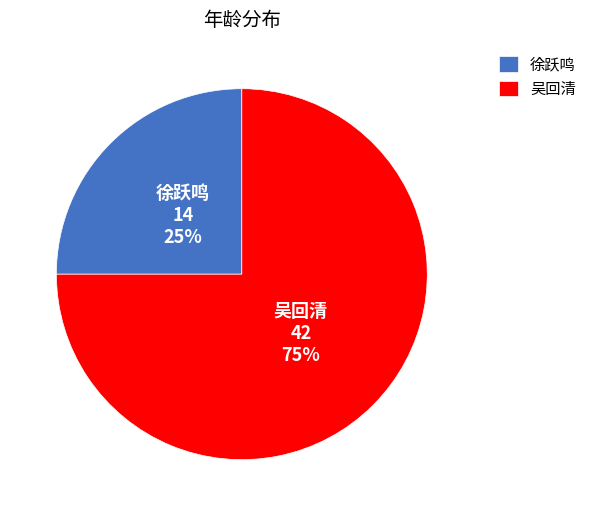

How many slices are in this pie chart?

2